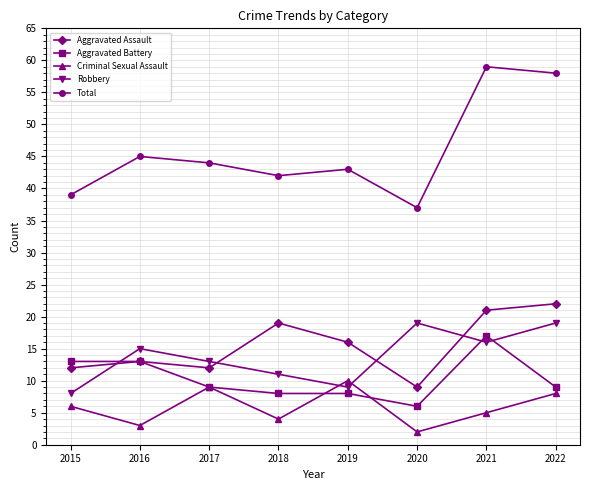

How many lines are shown in the chart?

5